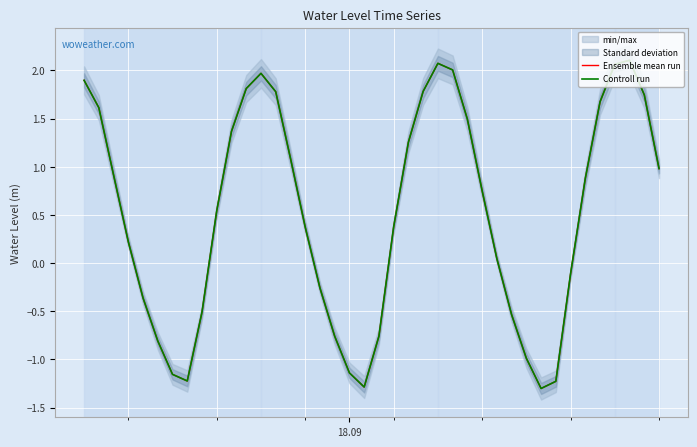

Reading left to right, transcribe all the data shown in this chart.

Ensemble mean run: 1.9	1.6	0.9	0.2	-0.4	-0.8	-1.2	-1.2	-0.5	0.5	1.4	1.8	2.0	1.8	1.1	0.4	-0.3	-0.8	-1.1	-1.3	-0.8	0.4	1.3	1.8	2.1	2.0	1.5	0.8	0.0	-0.5	-1.0	-1.3	-1.2	-0.1	0.9	1.7	2.1	2.1	1.7	1.0
Controll run: 1.9	1.6	0.9	0.2	-0.4	-0.8	-1.2	-1.2	-0.5	0.5	1.4	1.8	2.0	1.8	1.1	0.4	-0.3	-0.8	-1.1	-1.3	-0.8	0.4	1.3	1.8	2.1	2.0	1.5	0.8	0.0	-0.5	-1.0	-1.3	-1.2	-0.1	0.9	1.7	2.1	2.1	1.7	1.0